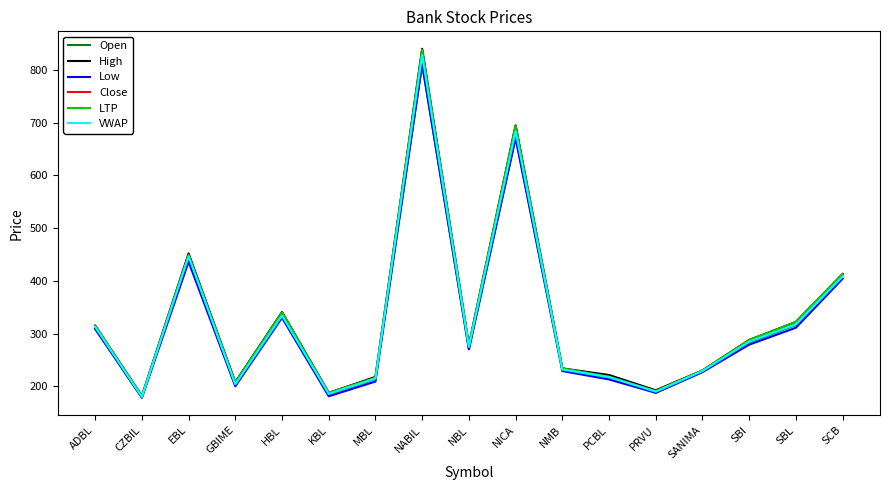

Where is the first local maximum for VWAP?

EBL